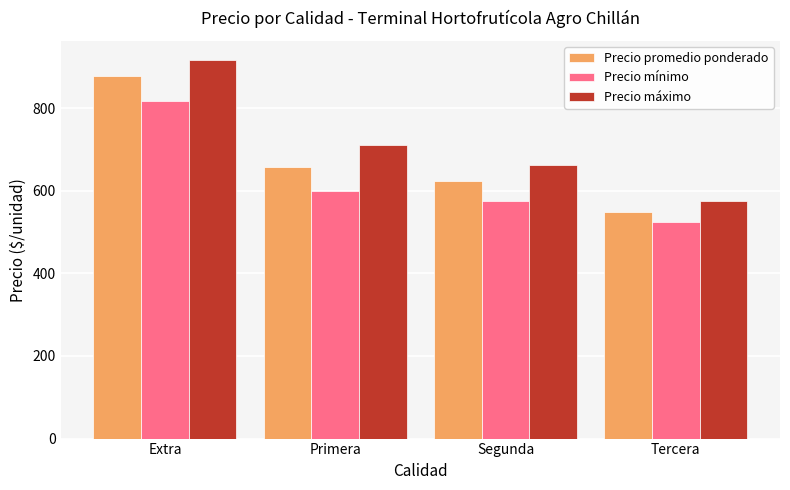

What is the greatest value displayed?

916.7